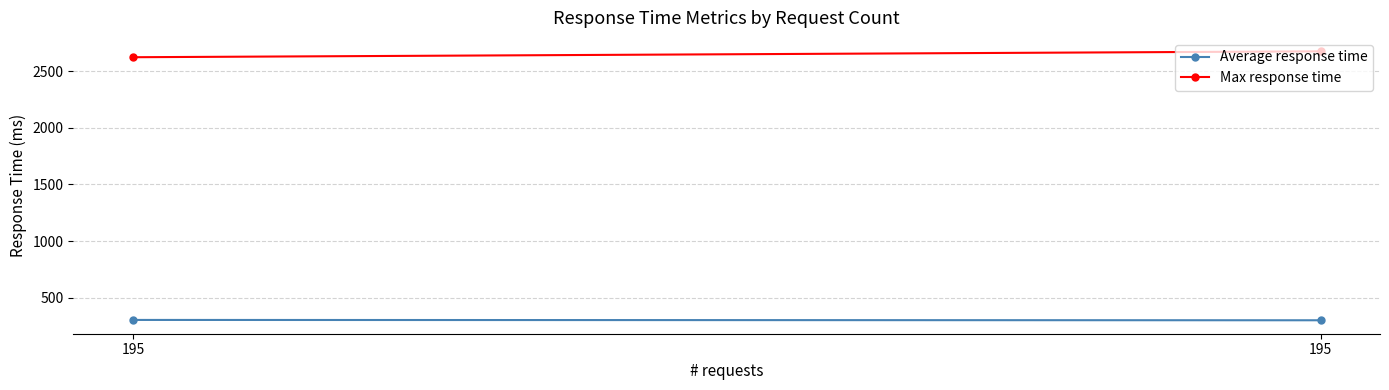

Reading left to right, what are all the values shown in this chart?

Average response time: 304	301
Max response time: 2623	2675